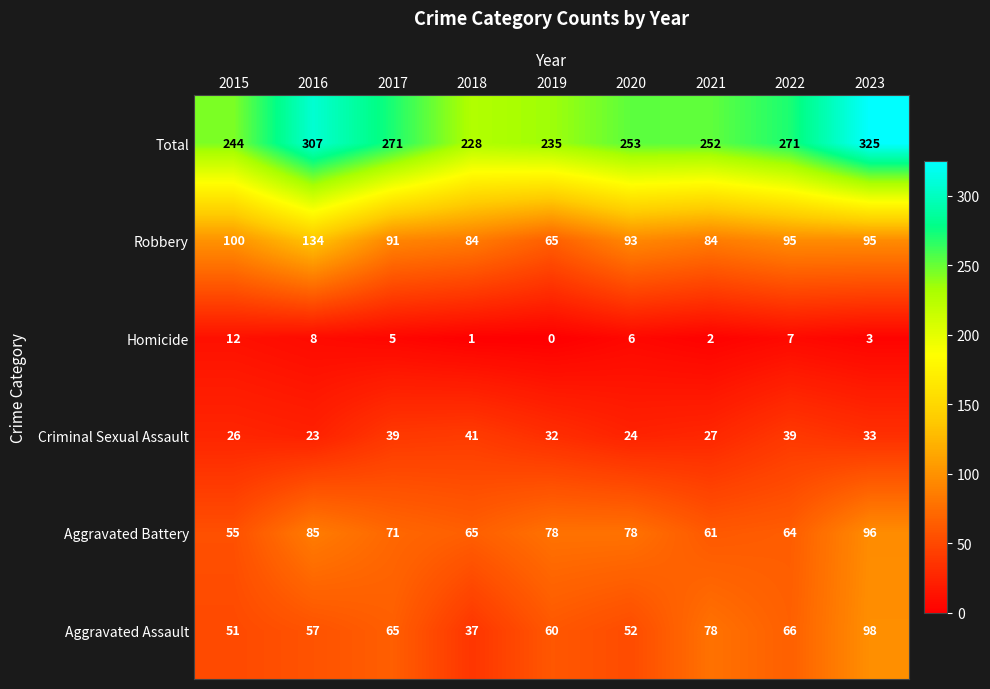

Which series has the largest total across all categories?

Total